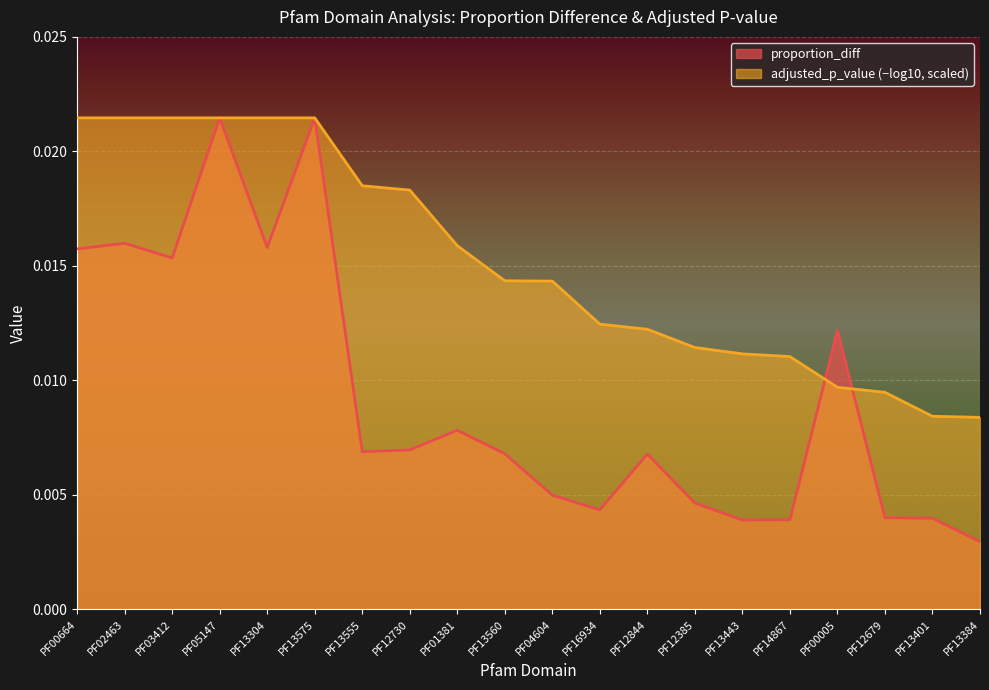

List the labels in order of value, largest first.

PF05147, PF13575, PF02463, PF13304, PF00664, PF03412, PF00005, PF01381, PF12730, PF13555, PF13560, PF12844, PF04604, PF12385, PF16934, PF12679, PF13401, PF14867, PF13443, PF13384